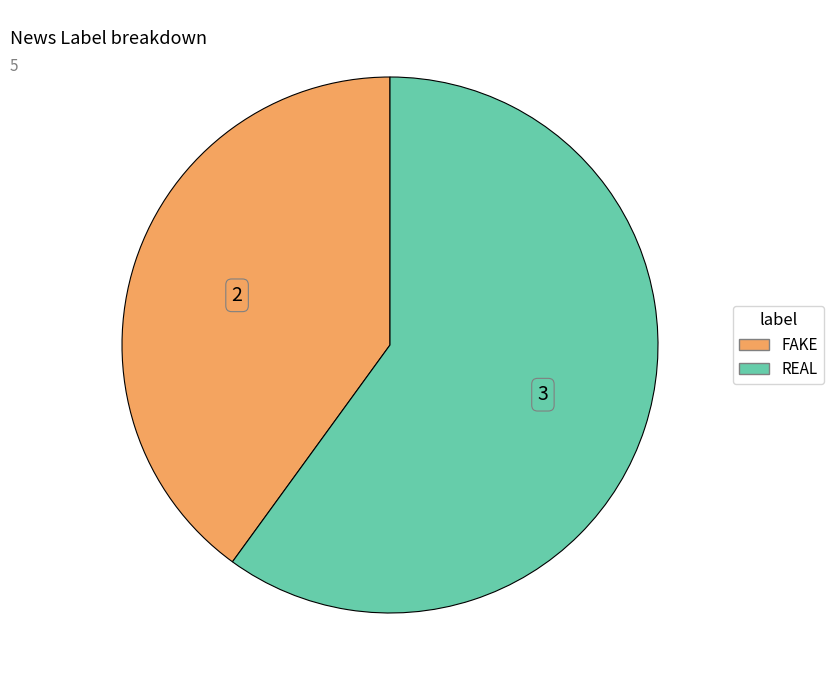

Count the number of slices in the pie.

2